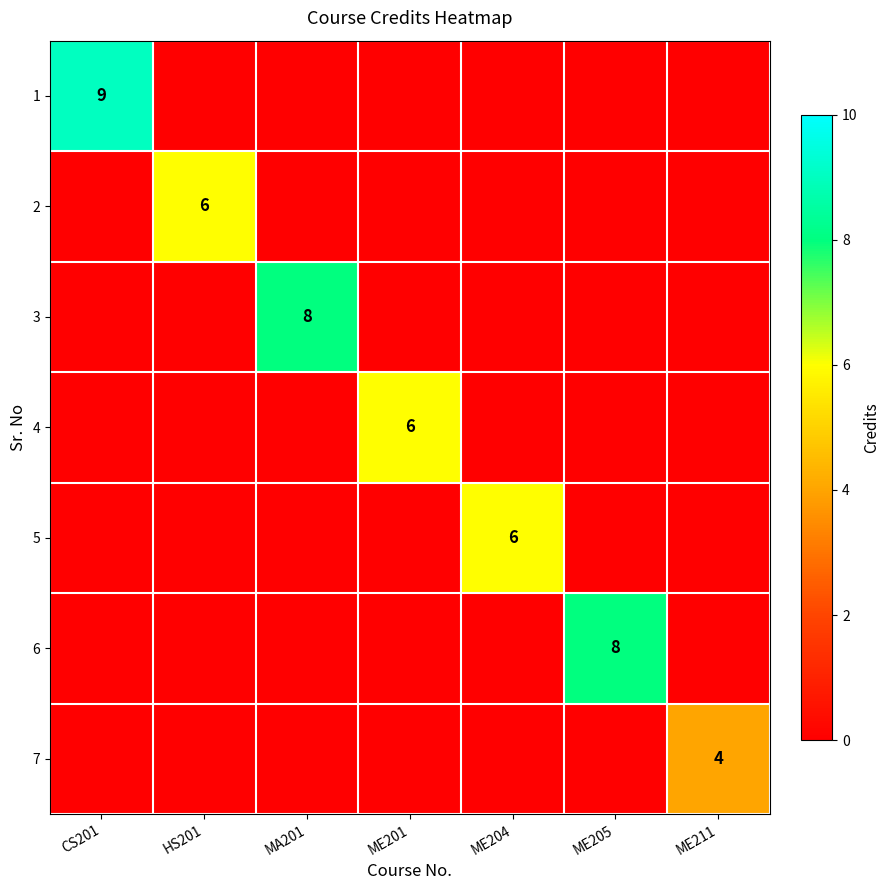

The value of 5 at ME204 is 9. True or false?

False